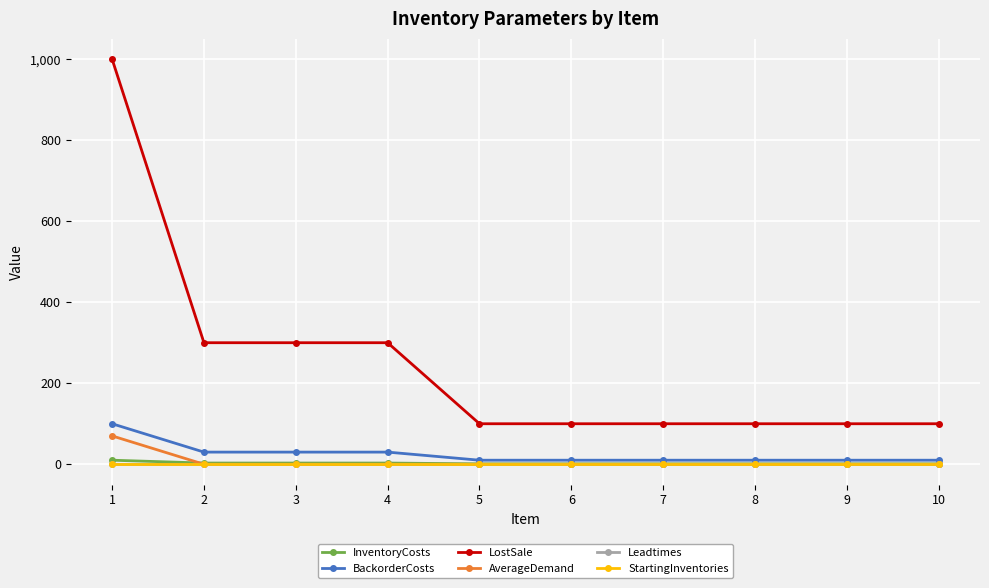

True or false: LostSale and AverageDemand cross at least once.

False